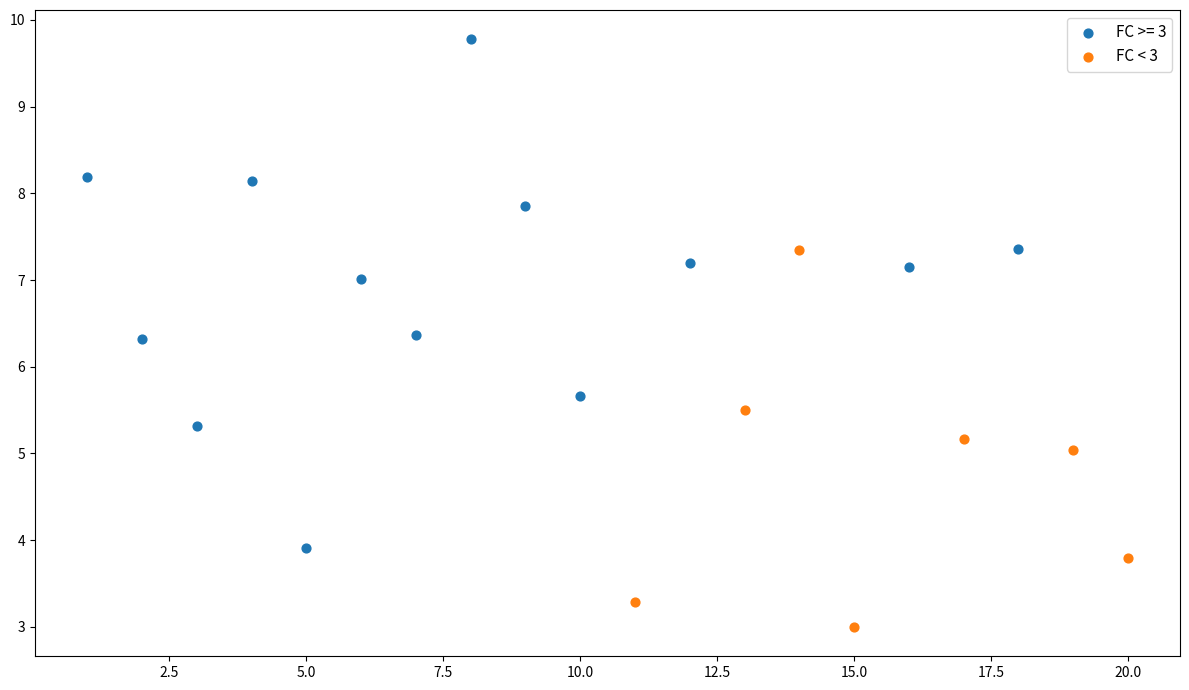

Which series reaches the maximum Y coordinate?

FC >= 3